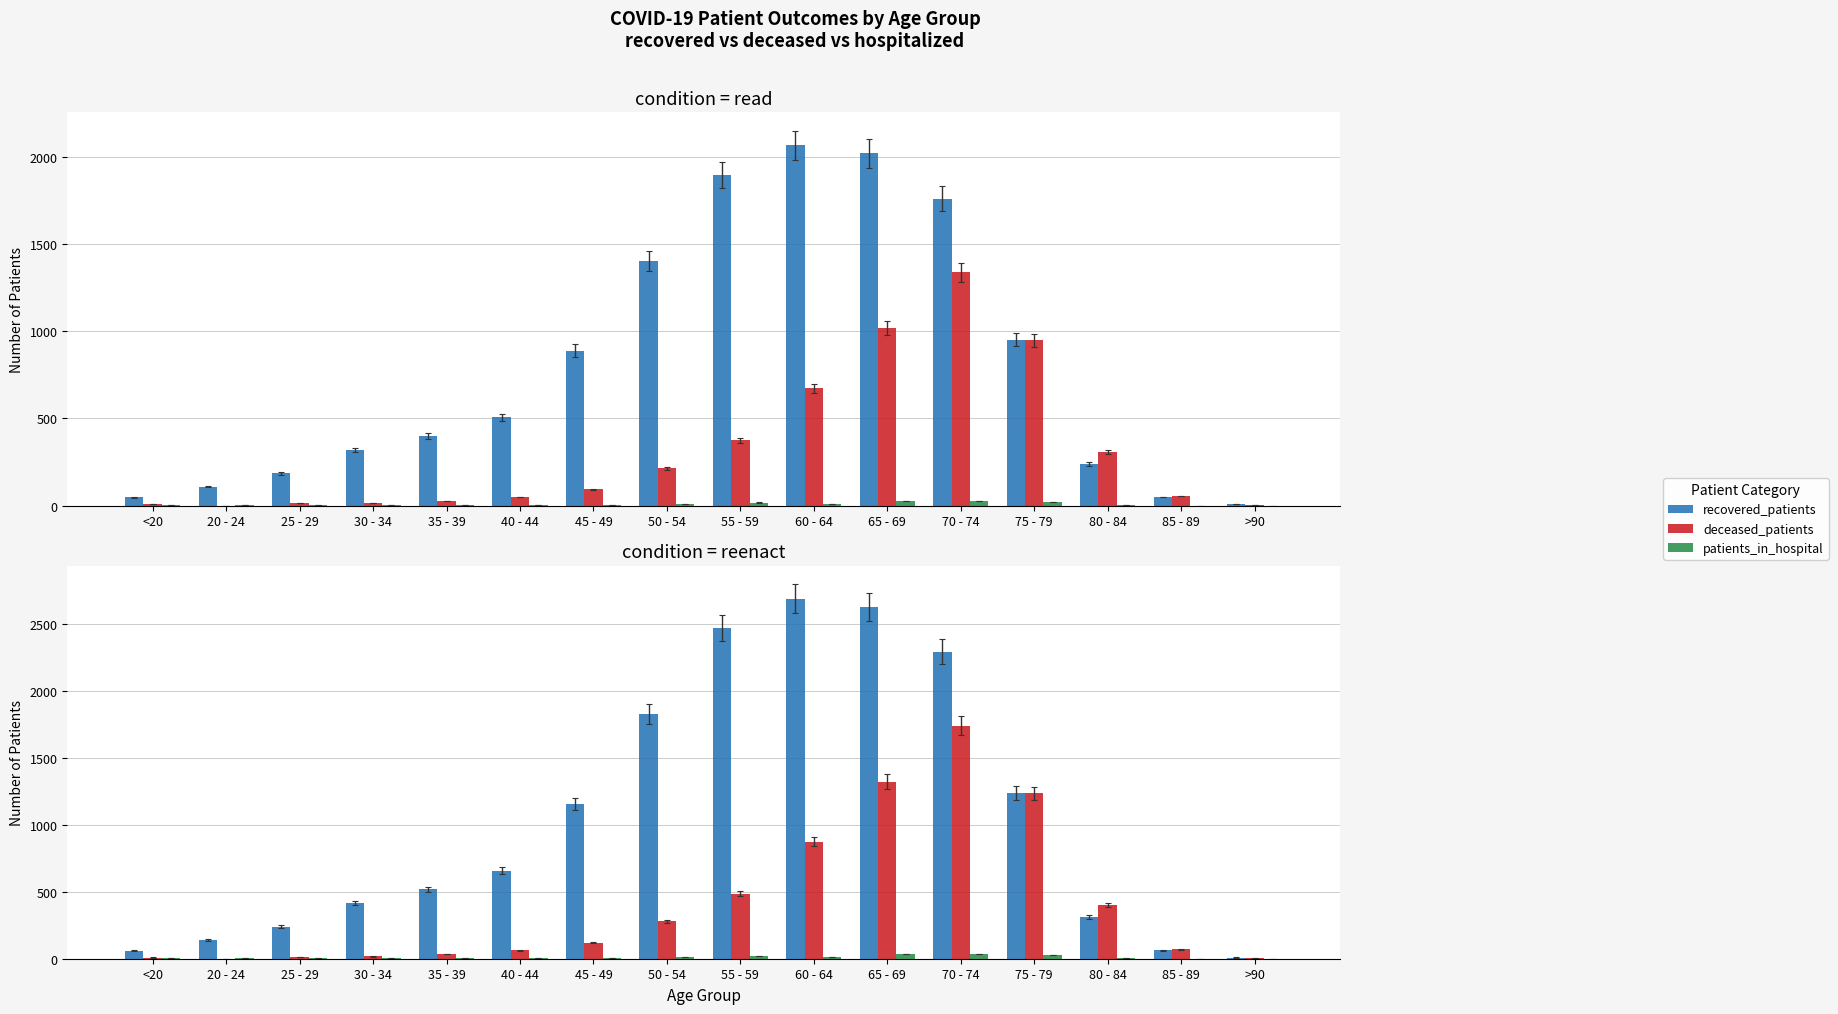

What is the label of the 10th bar from the right?

45 - 49